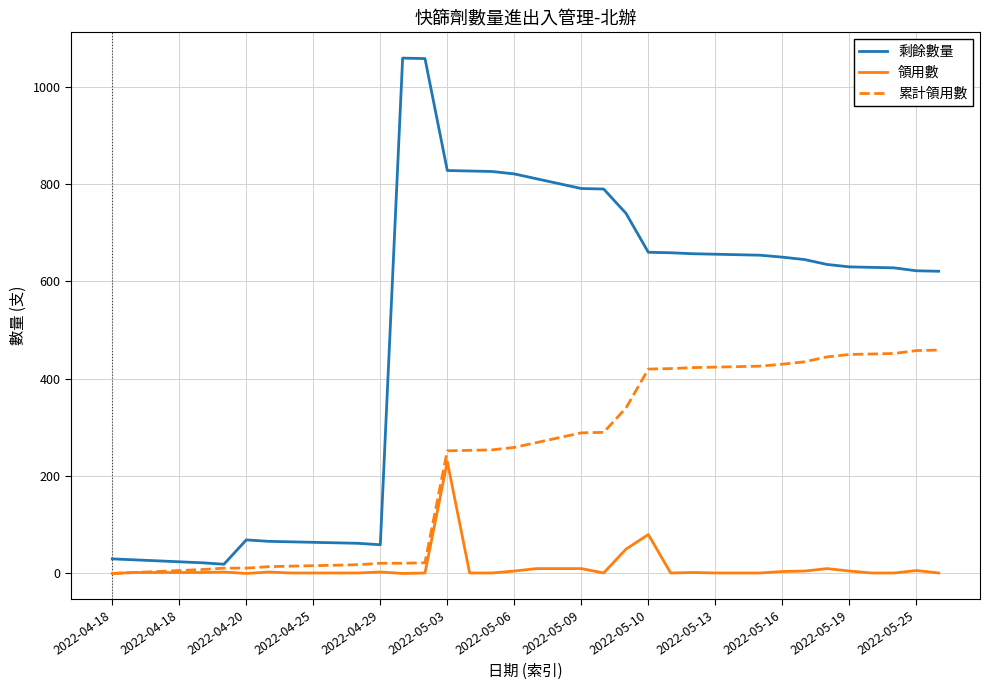

What is the average value of the 累計領用數 series?

231